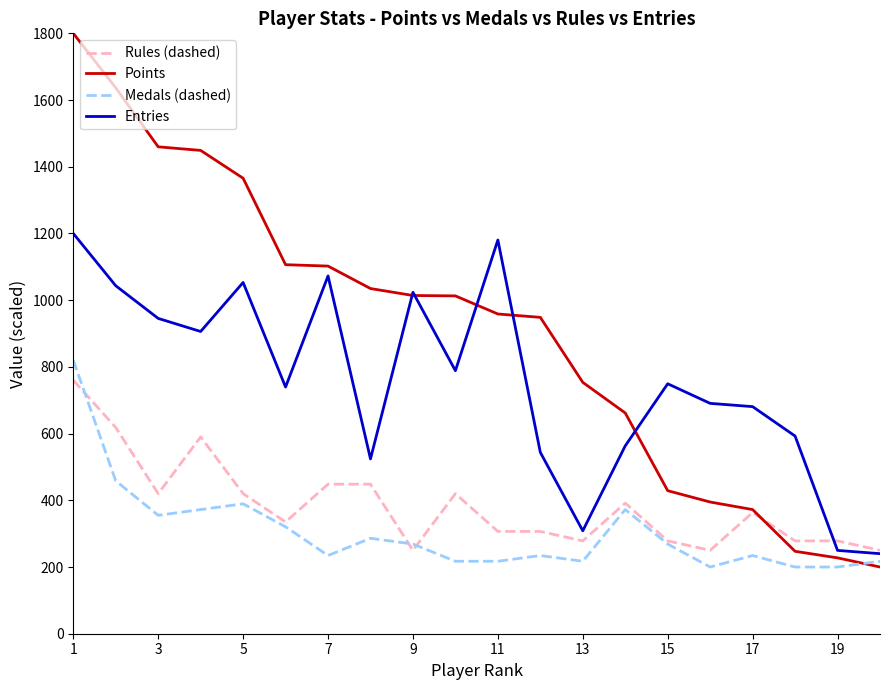

How many intersections are there between Rules (dashed) and Points?

1